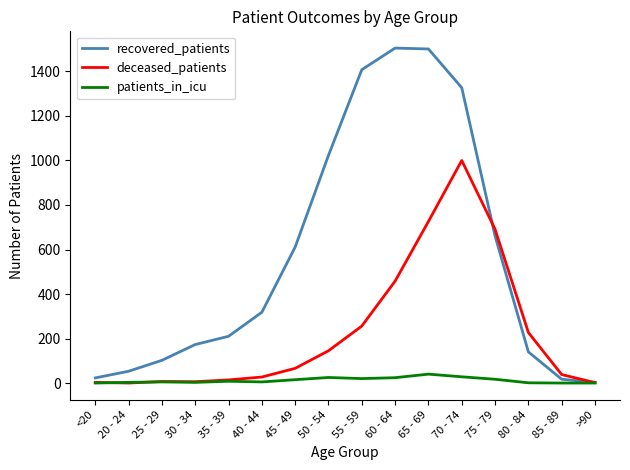

How many lines are shown in the chart?

3